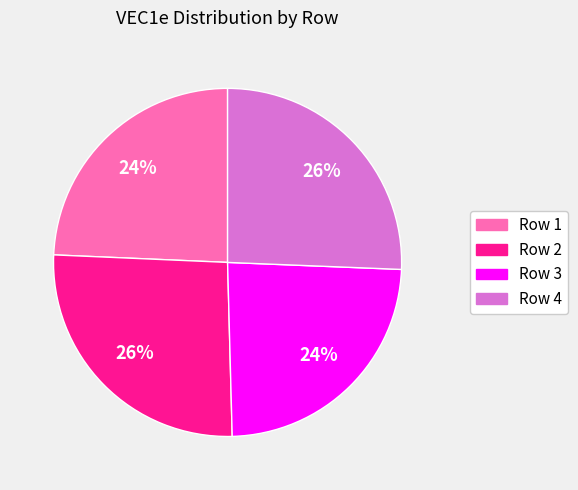

True or false: Row 3 accounts for 34% of the total.

False